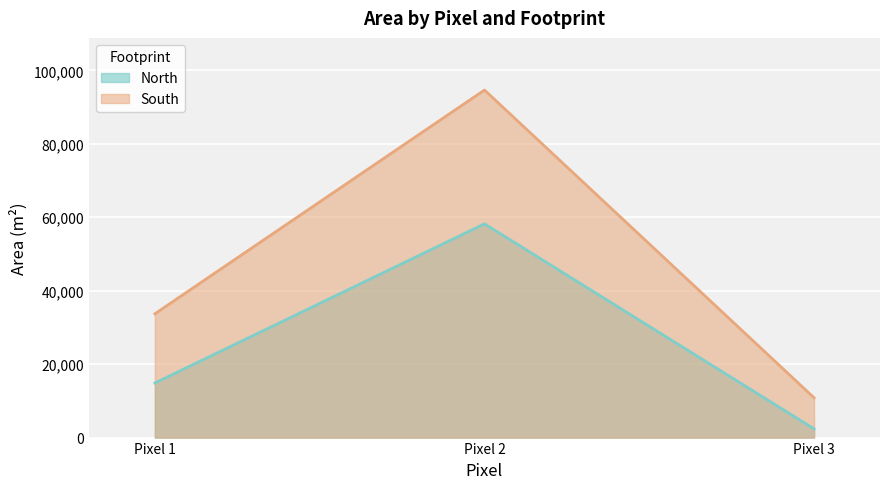

Which series has the widest spread of values?

South